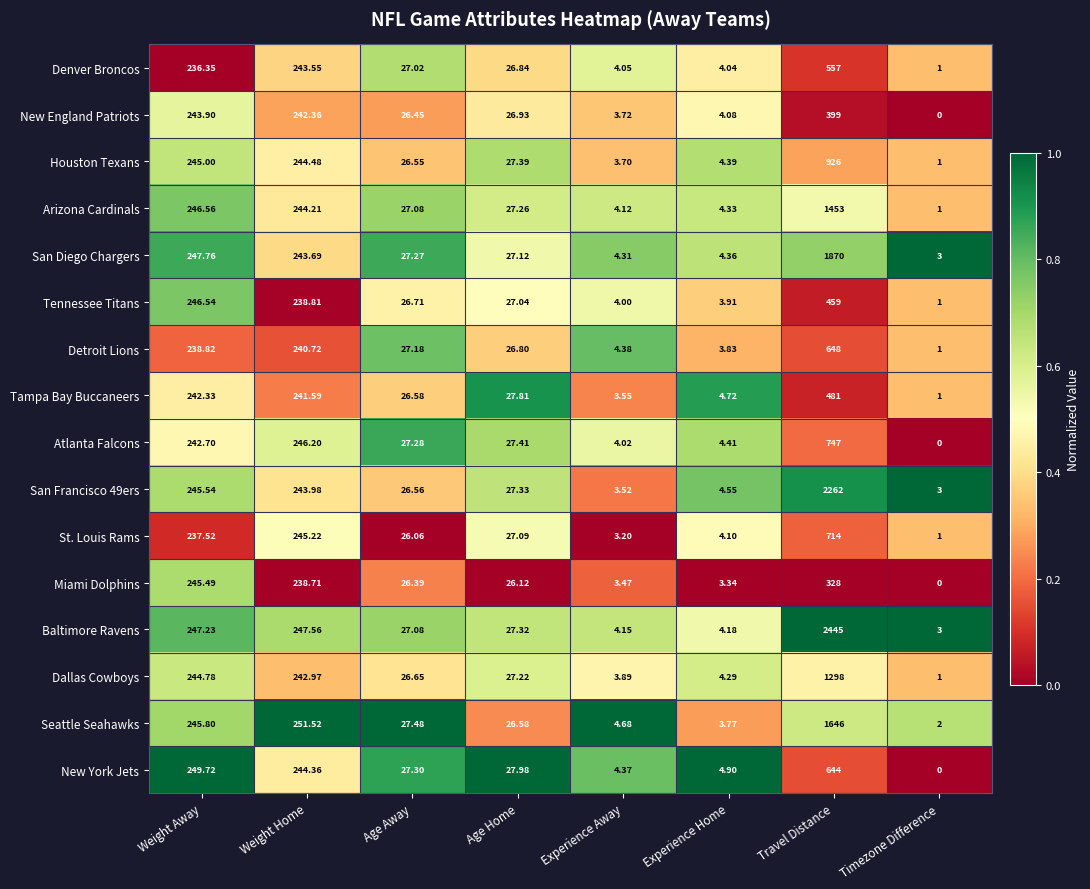

Where does the Detroit Lions series first go above 27?

Weight Away